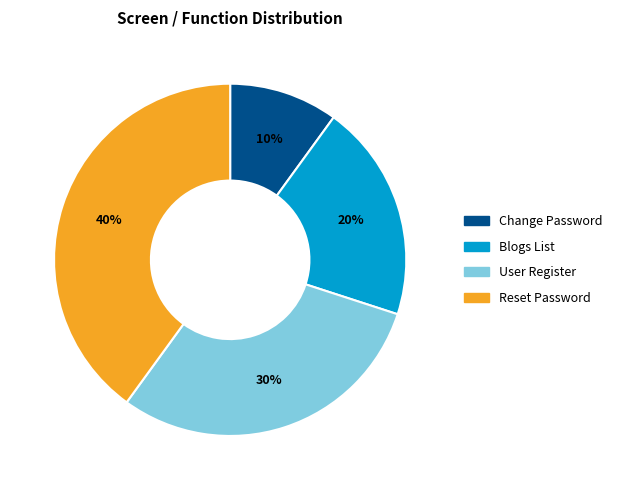

Which slice is the largest?

Reset Password